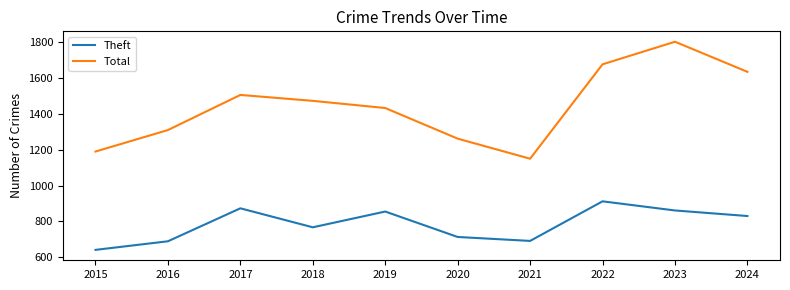

Is the value of Theft at 2021 greater than the value of Total at 2019?

No